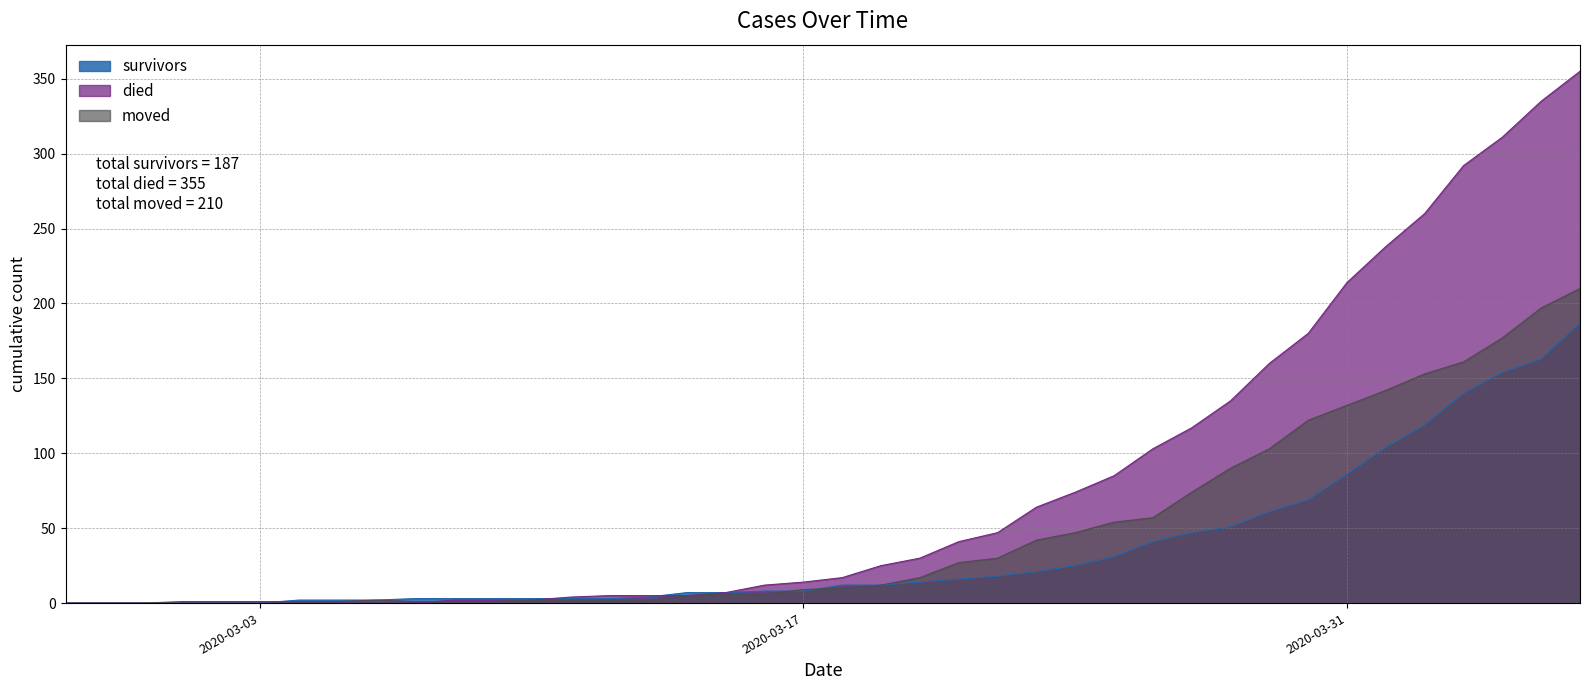

How many values in survivors are above zero?

34